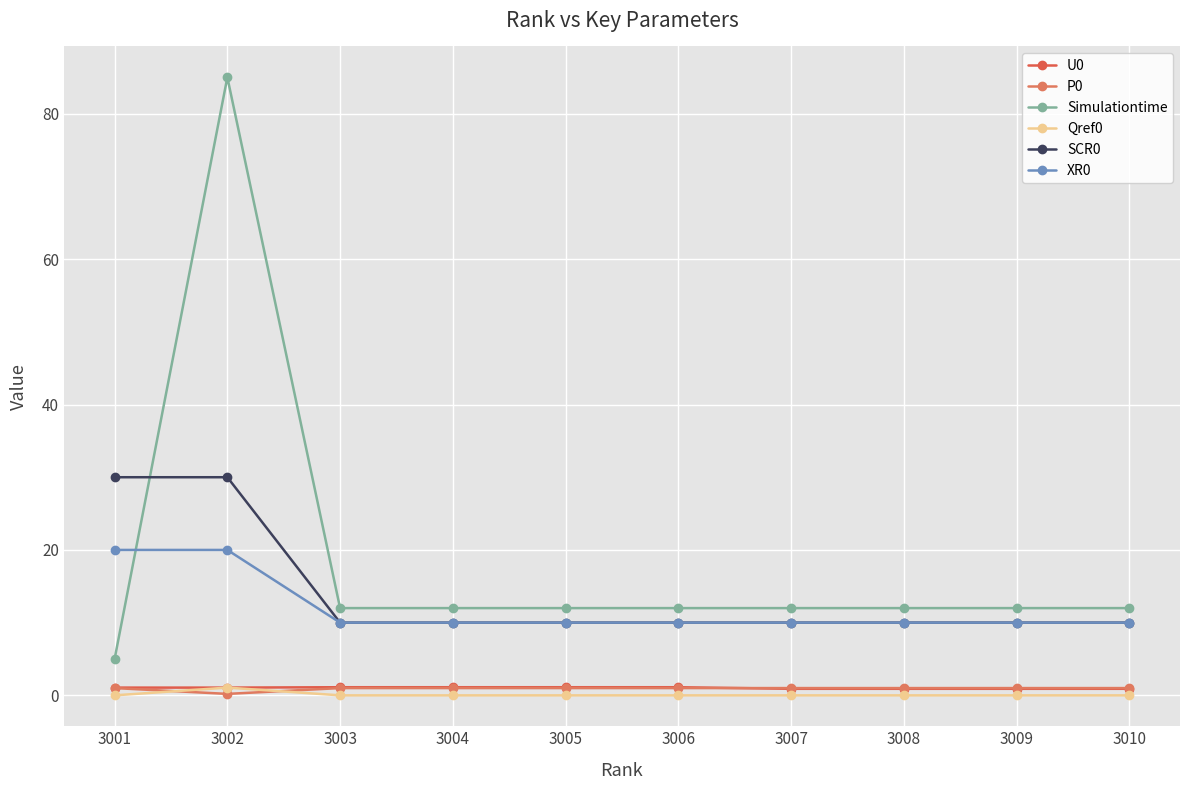

Which series has the largest total across all categories?

Simulationtime